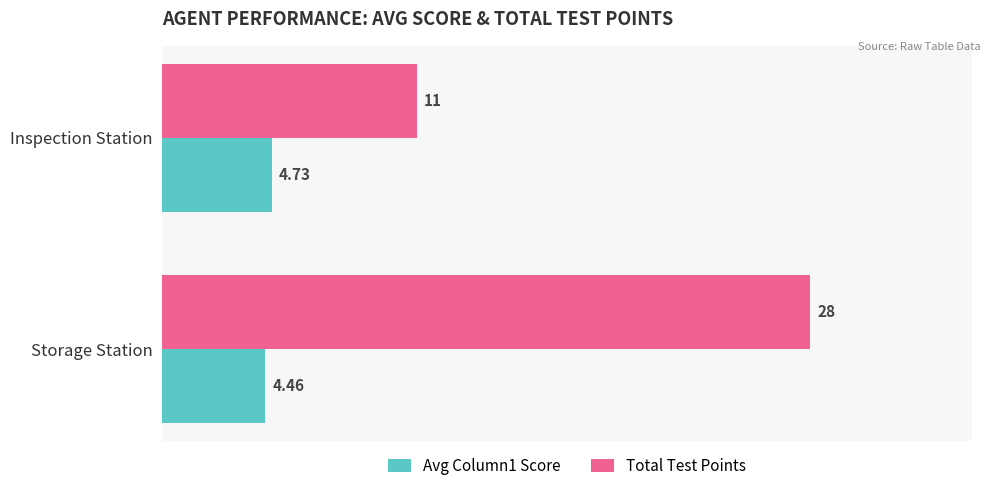

How many data points does each series have?

2